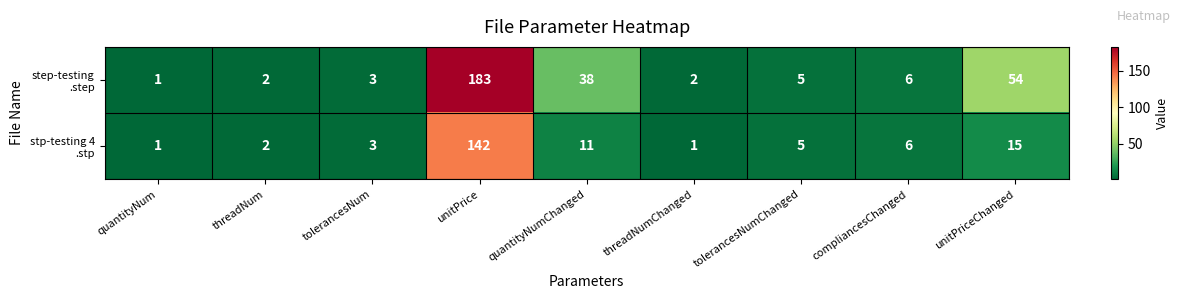

How many data points does each series have?

9